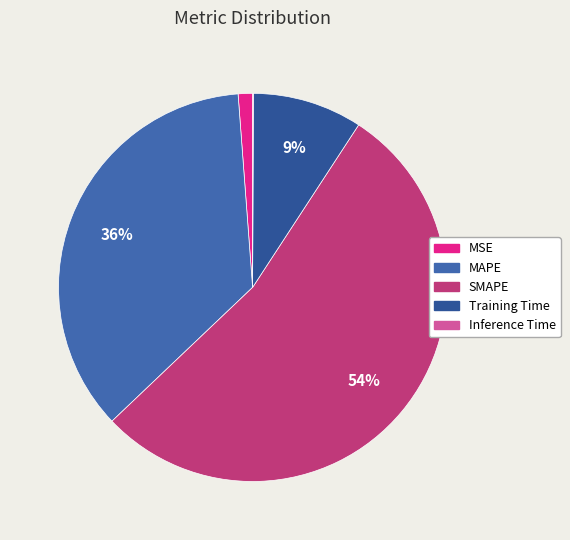

Does any single category account for the majority?

Yes